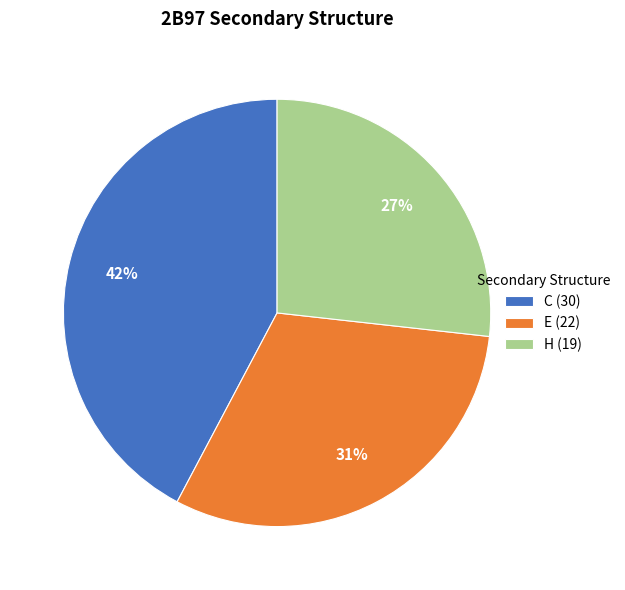

What is the largest slice in the pie chart?

C